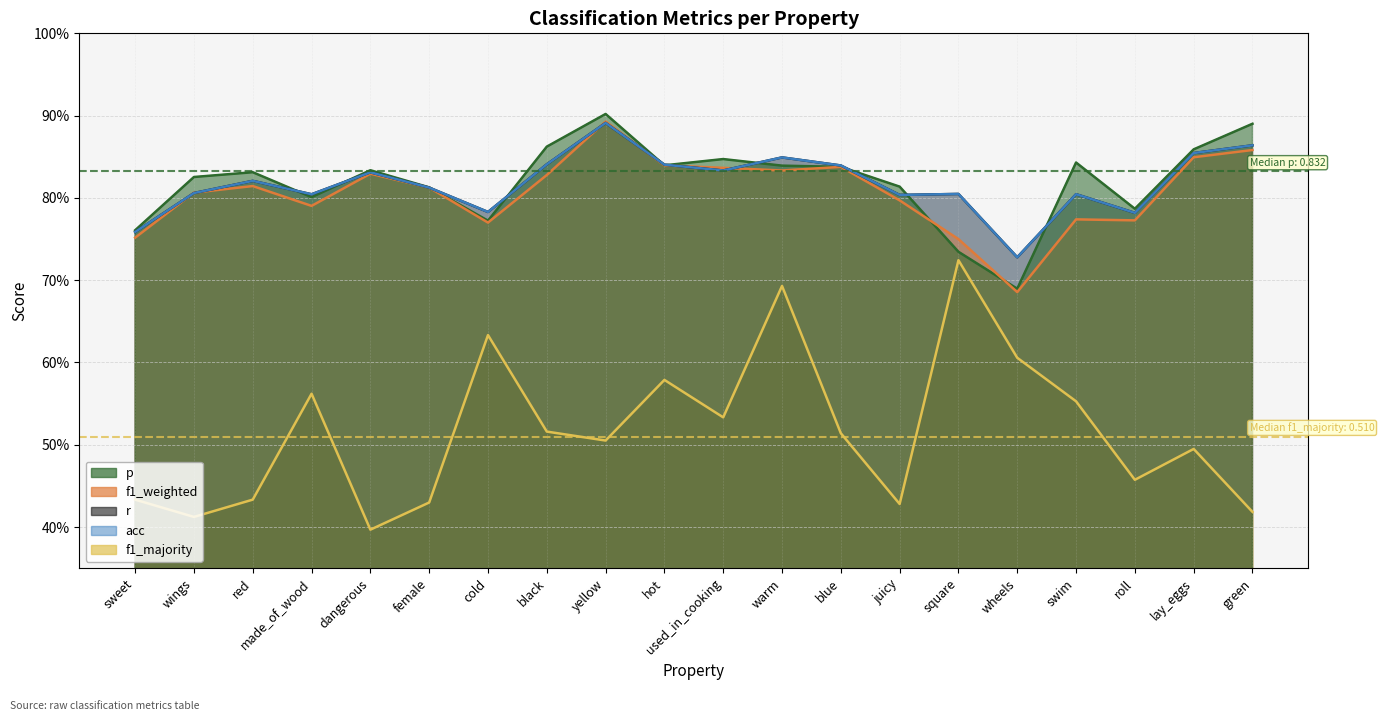

Reading left to right, extract all data points from this chart.

p: sweet=0.8	wings=0.8	red=0.8	made_of_wood=0.8	dangerous=0.8	female=0.8	cold=0.8	black=0.9	yellow=0.9	hot=0.8	used_in_cooking=0.8	warm=0.8	blue=0.8	juicy=0.8	square=0.7	wheels=0.7	swim=0.8	roll=0.8	lay_eggs=0.9	green=0.9
f1_weighted: sweet=0.8	wings=0.8	red=0.8	made_of_wood=0.8	dangerous=0.8	female=0.8	cold=0.8	black=0.8	yellow=0.9	hot=0.8	used_in_cooking=0.8	warm=0.8	blue=0.8	juicy=0.8	square=0.7	wheels=0.7	swim=0.8	roll=0.8	lay_eggs=0.8	green=0.9
r: sweet=0.8	wings=0.8	red=0.8	made_of_wood=0.8	dangerous=0.8	female=0.8	cold=0.8	black=0.8	yellow=0.9	hot=0.8	used_in_cooking=0.8	warm=0.8	blue=0.8	juicy=0.8	square=0.8	wheels=0.7	swim=0.8	roll=0.8	lay_eggs=0.9	green=0.9
acc: sweet=0.8	wings=0.8	red=0.8	made_of_wood=0.8	dangerous=0.8	female=0.8	cold=0.8	black=0.8	yellow=0.9	hot=0.8	used_in_cooking=0.8	warm=0.8	blue=0.8	juicy=0.8	square=0.8	wheels=0.7	swim=0.8	roll=0.8	lay_eggs=0.9	green=0.9
f1_majority: sweet=0.4	wings=0.4	red=0.4	made_of_wood=0.6	dangerous=0.4	female=0.4	cold=0.6	black=0.5	yellow=0.5	hot=0.6	used_in_cooking=0.5	warm=0.7	blue=0.5	juicy=0.4	square=0.7	wheels=0.6	swim=0.6	roll=0.5	lay_eggs=0.5	green=0.4